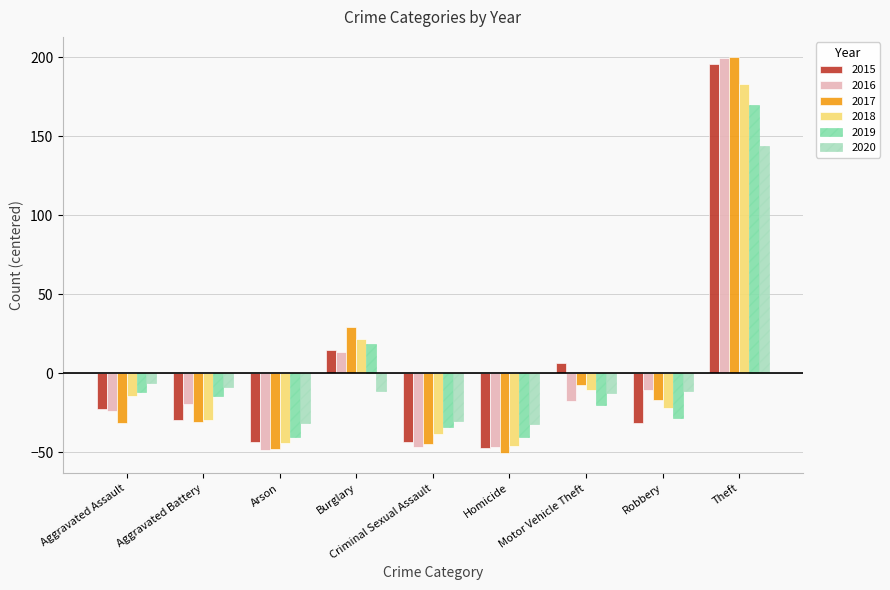

Is the value of 2020 at Burglary greater than the value of 2019 at Theft?

No